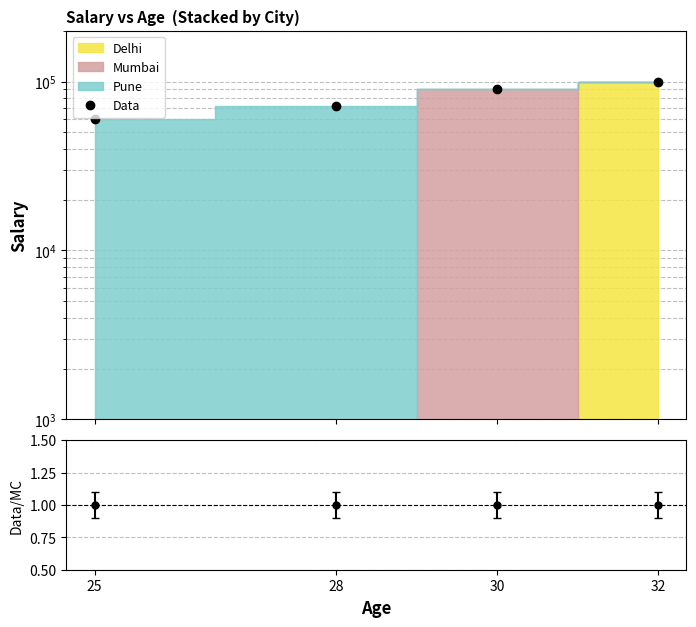

What is the ratio of the value at 30 to the value at 28?

1.2